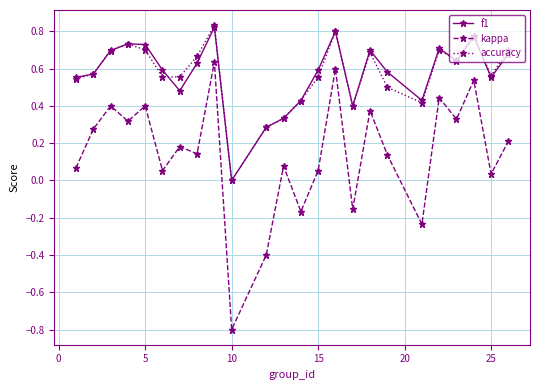

True or false: kappa and f1 cross at least once.

False